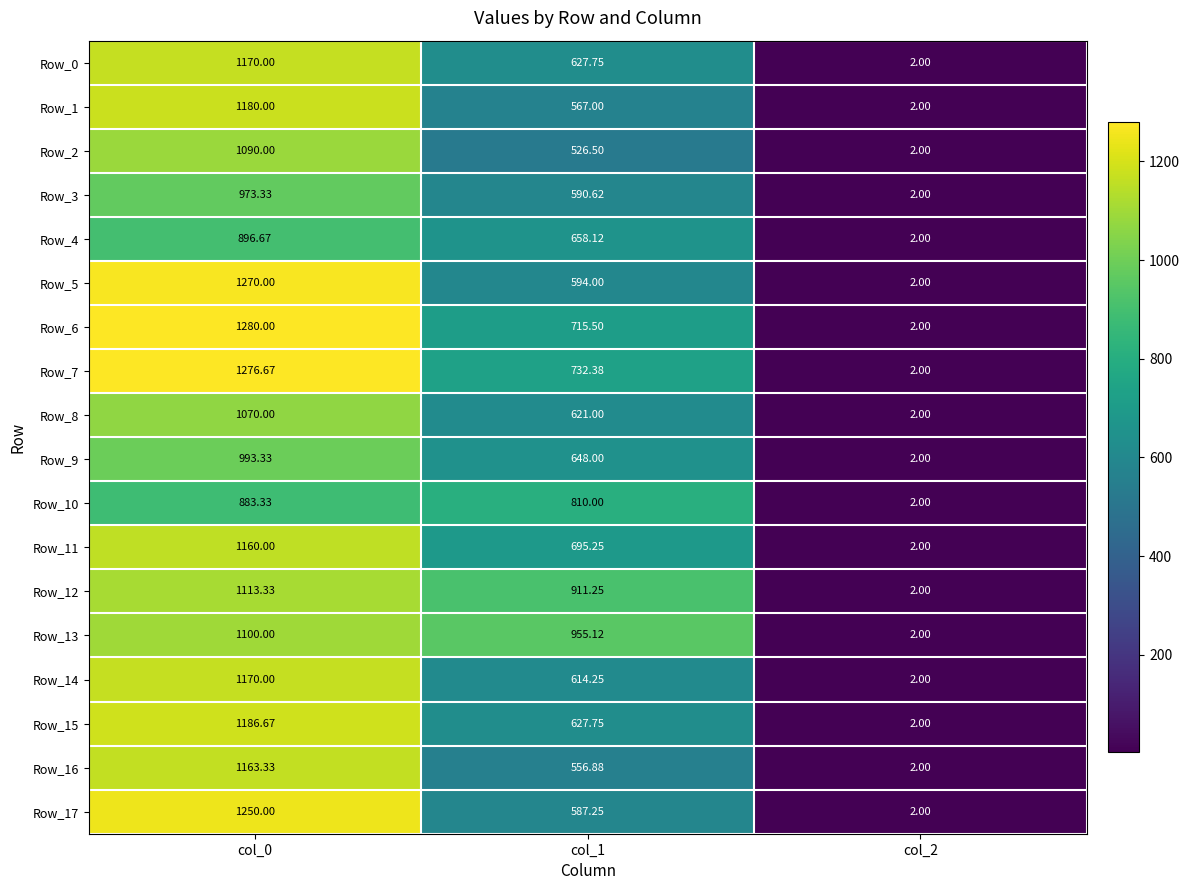

Is the value of Row_15 at col_0 greater than the value of Row_5 at col_0?

No